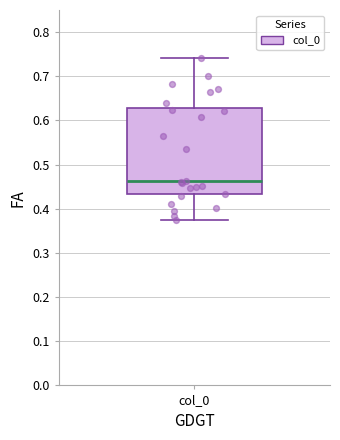

Where does the upper whisker of the box for col_0 end on the y-axis? The values are not printed on the chart, so give them approximately, as read against the axis.

0.74